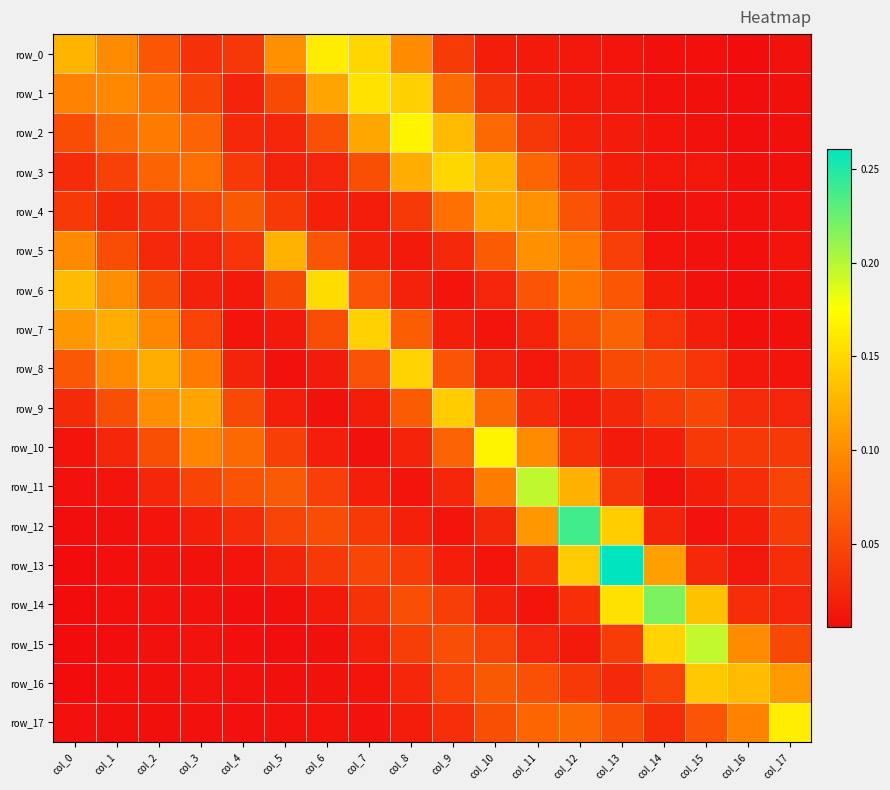

Is it true that row_3 equals 0.1 at col_11?

False